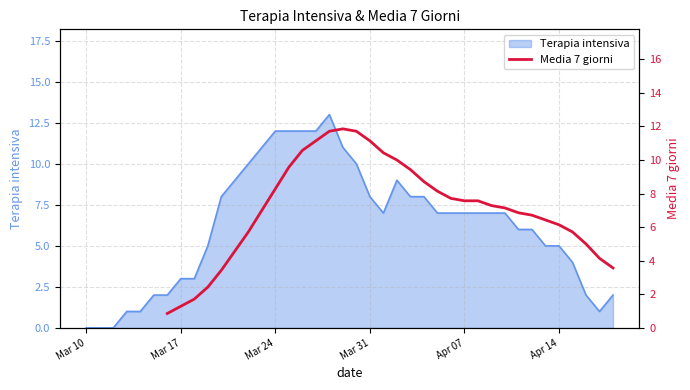

The value of Terapia intensiva at Mar 31 is 8. True or false?

True